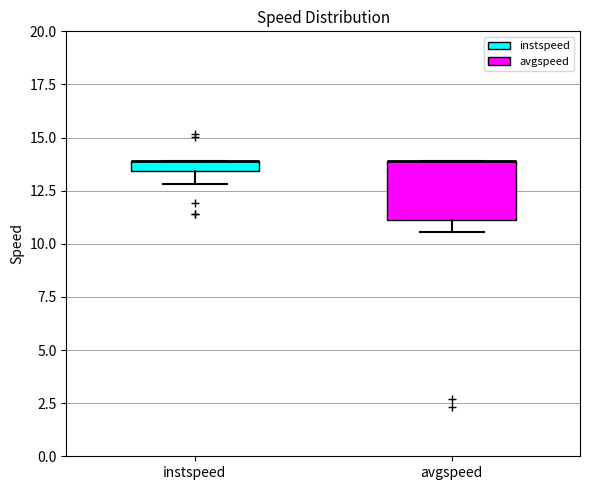

Comparing the boxes themselves (not the whiskers), which one is the tallest?

avgspeed